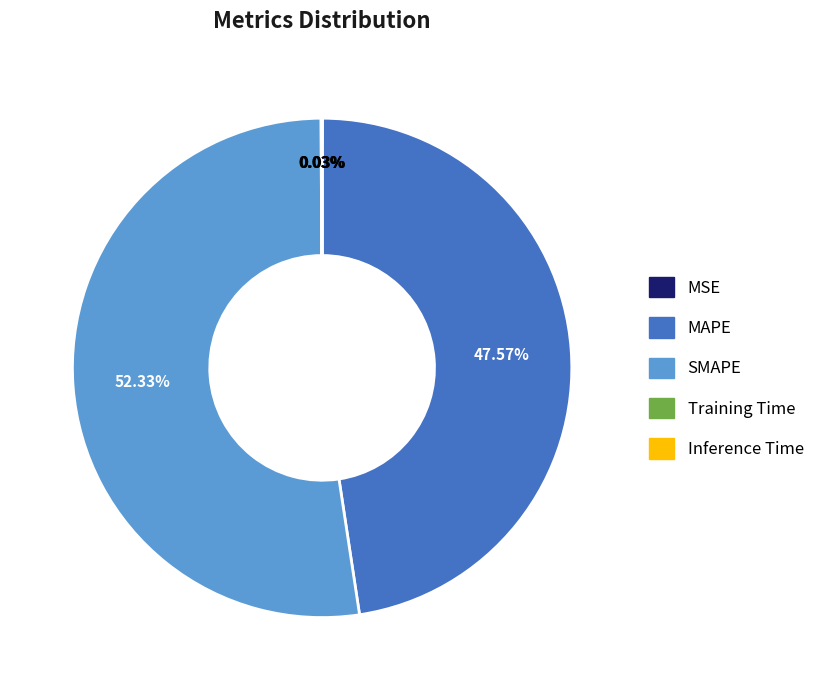

To the nearest percent, what is the difference between the largest and smallest slice percentages?

52%